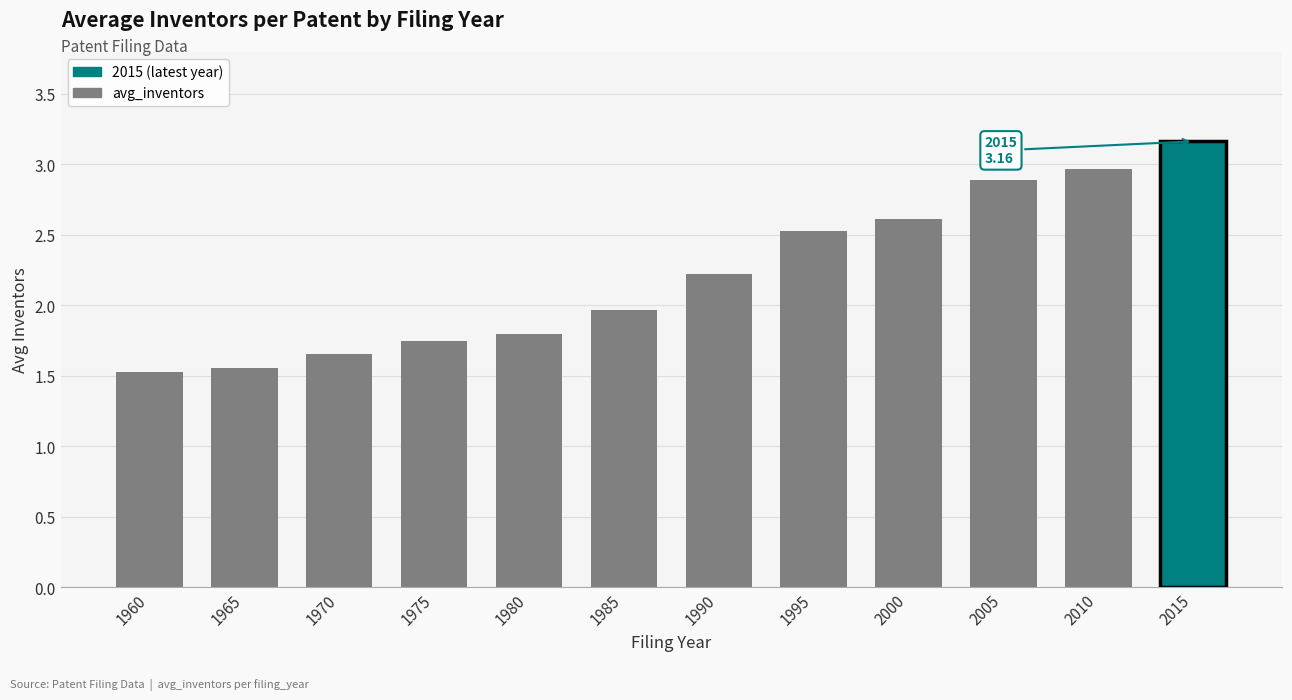

Does the chart contain stacked bars?

No